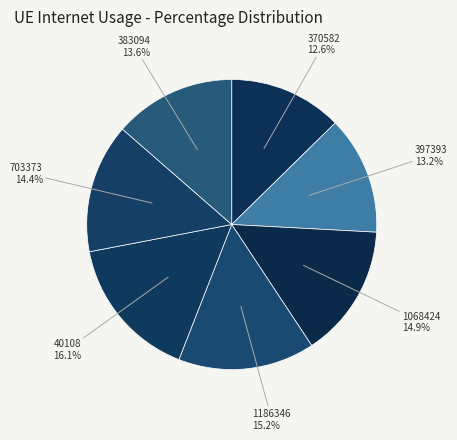

Do 40108 and 1186346 together represent more than half of the pie?

No